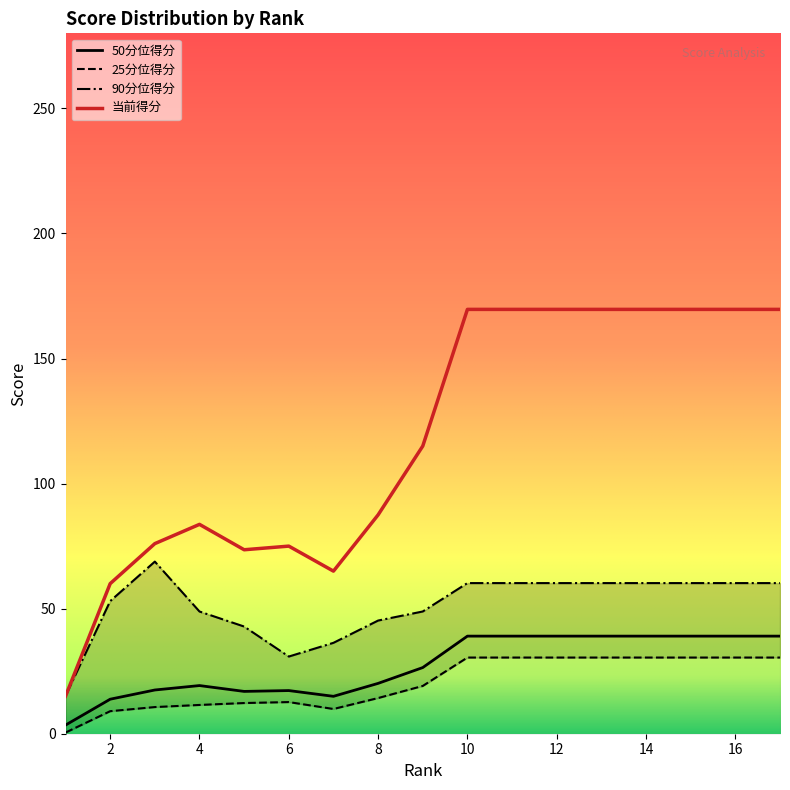

How many data points in 25分位得分 are less than 19?

8